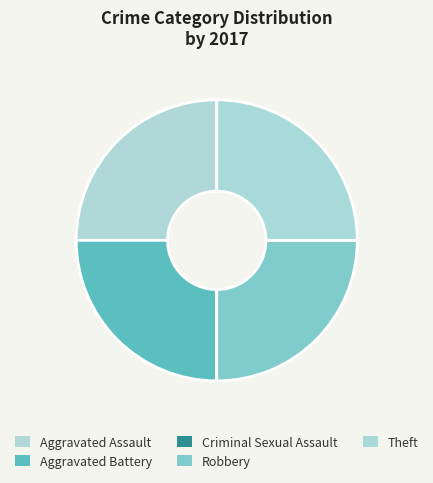

Count the number of slices in the pie.

5